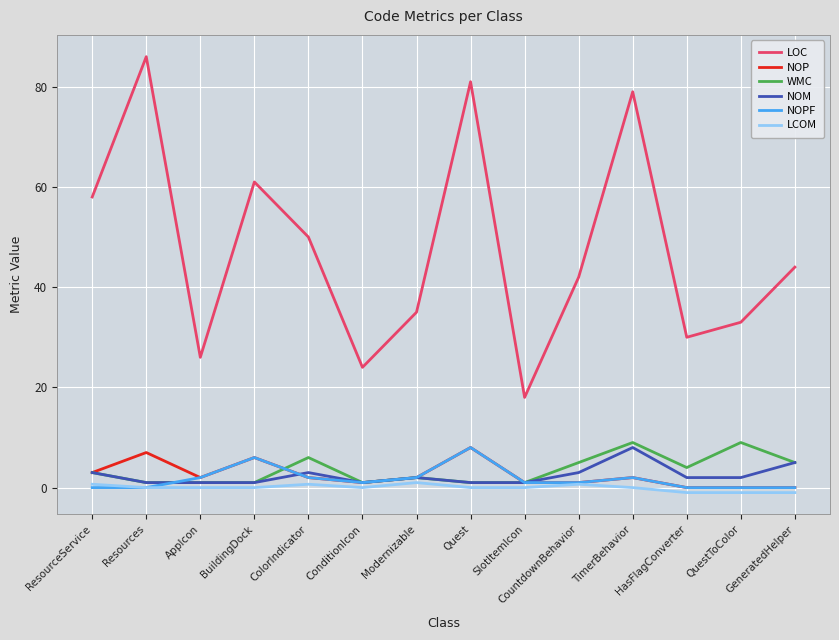

What is the total value across all series at Resources?

95.0